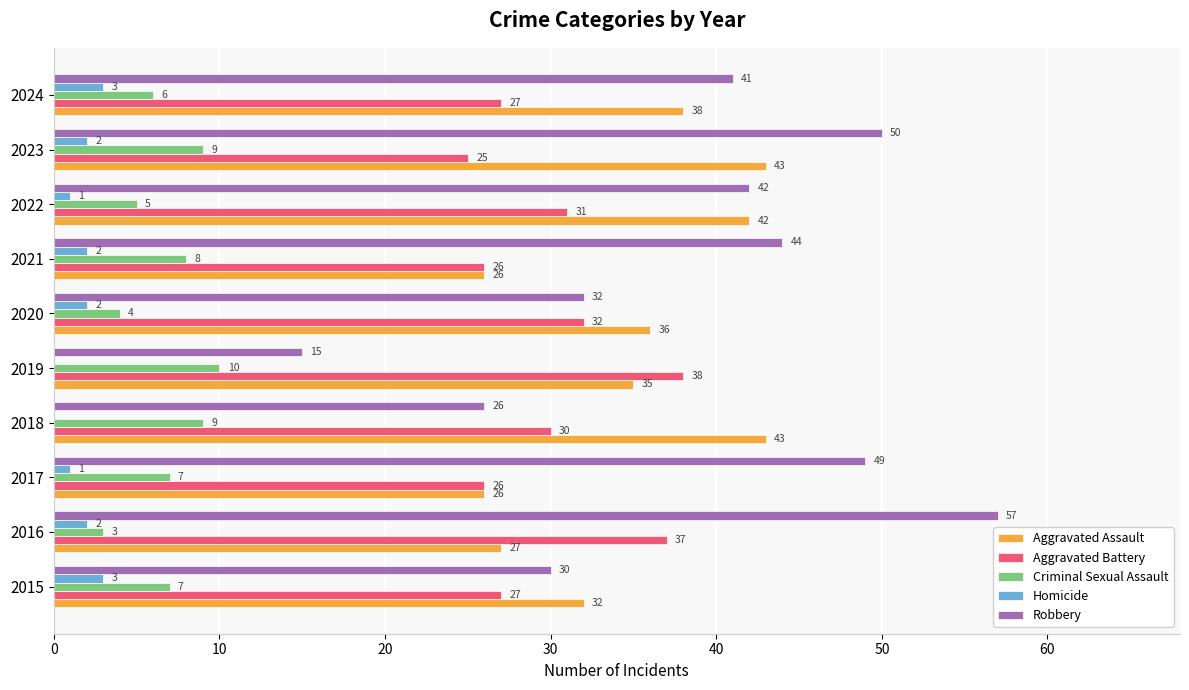

What is the sum of the Aggravated Assault values at 2023 and 2020?

79